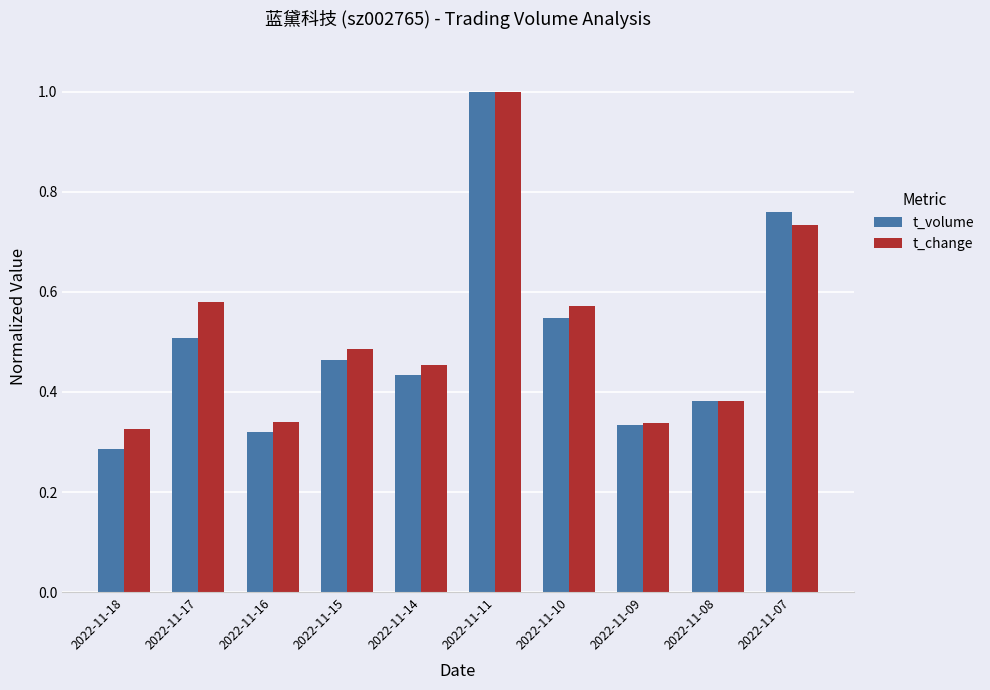

Is the value of t_volume at 2022-11-16 greater than the value of t_change at 2022-11-15?

No